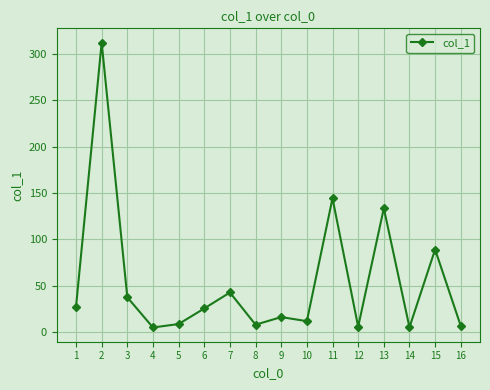

At which category does the chart reach its peak across all series?

2